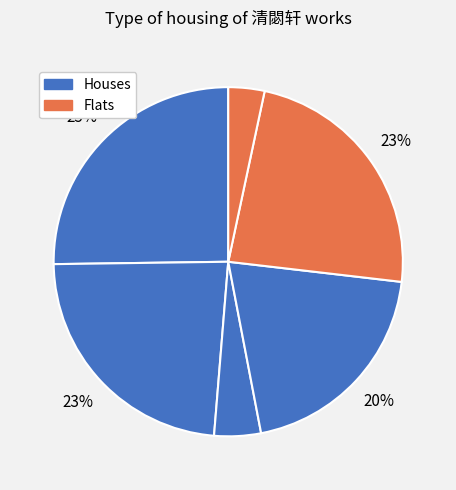

To the nearest percent, what is the average slice percentage?

17%